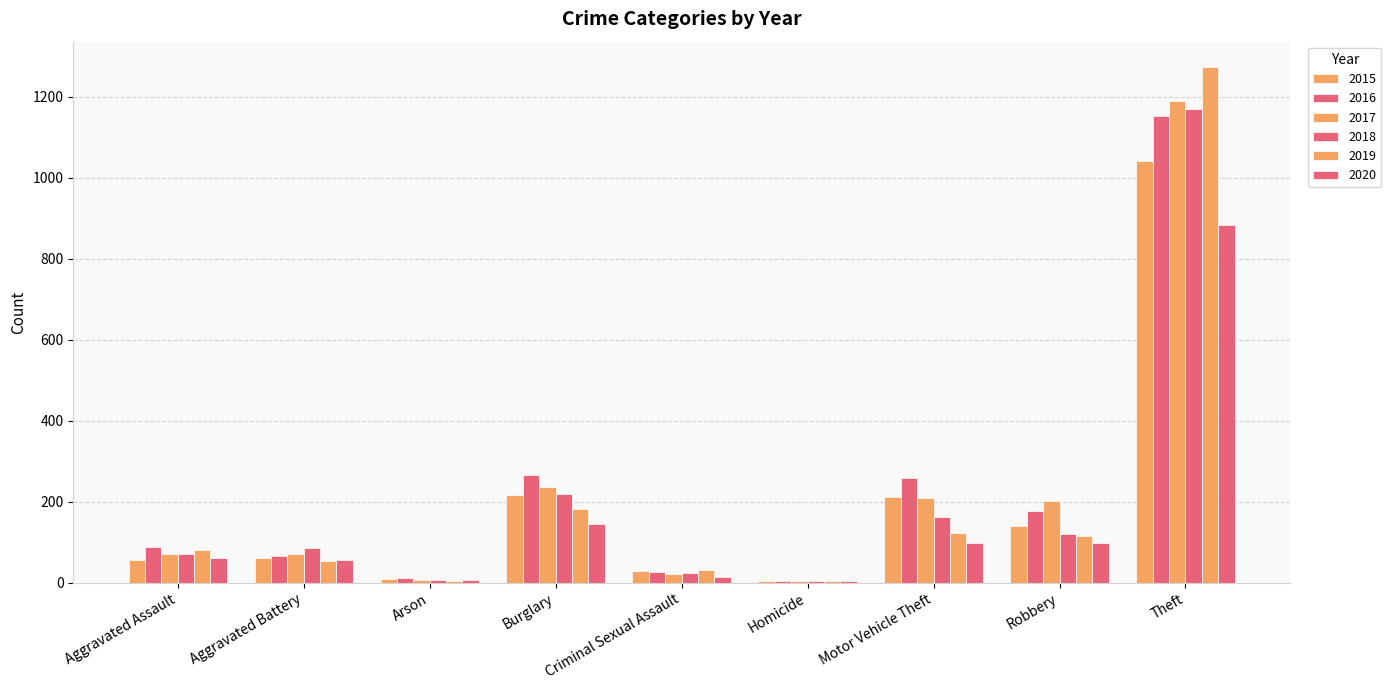

What is the sum of the 2016 values at Burglary and Motor Vehicle Theft?

525